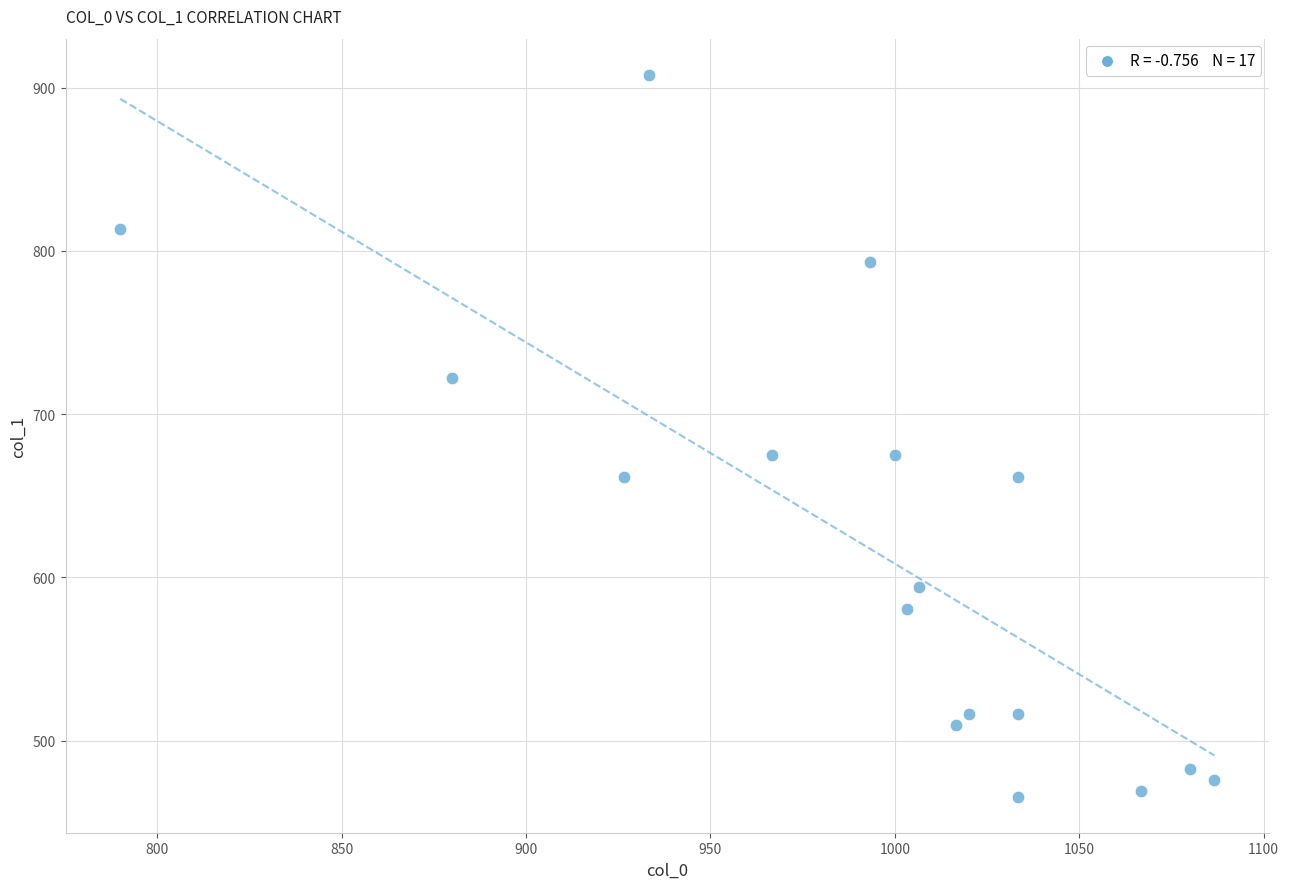

What is the range of Y values (max minus min)?

442.1